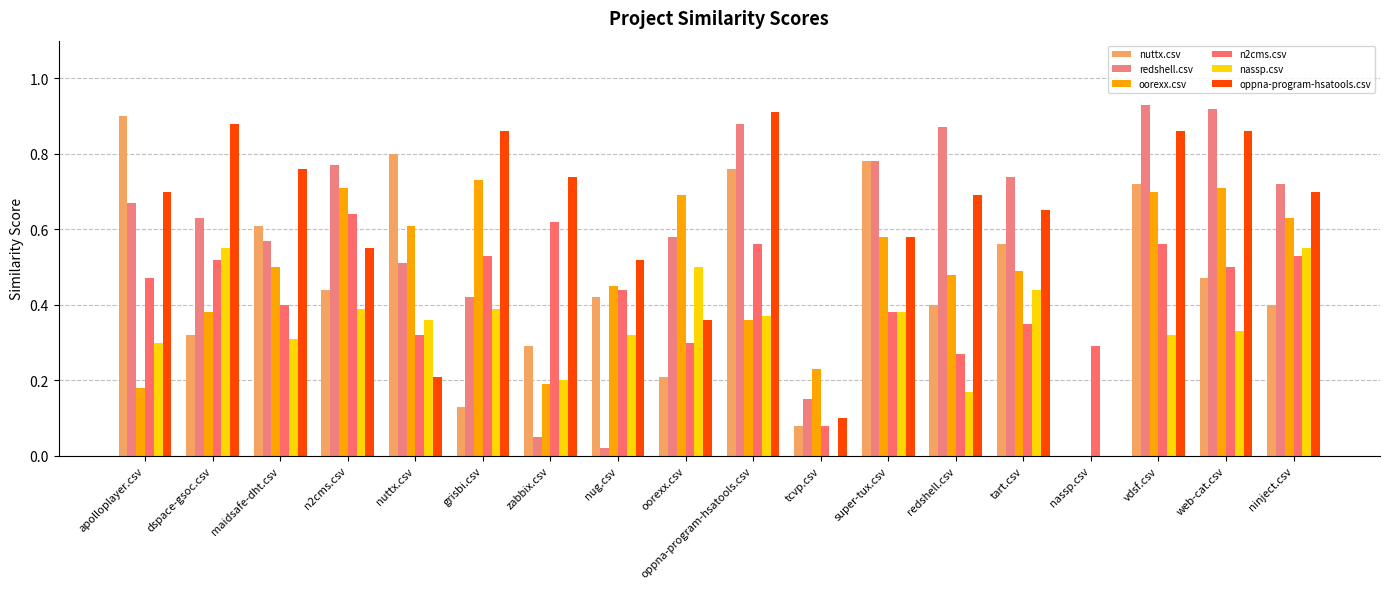

At which category is the sum across all series the highest?

vdsf.csv